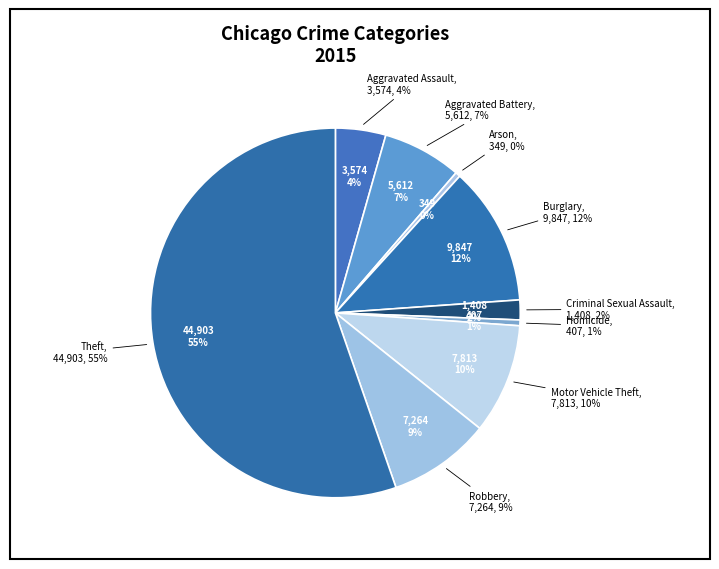

How many slices are in this pie chart?

9